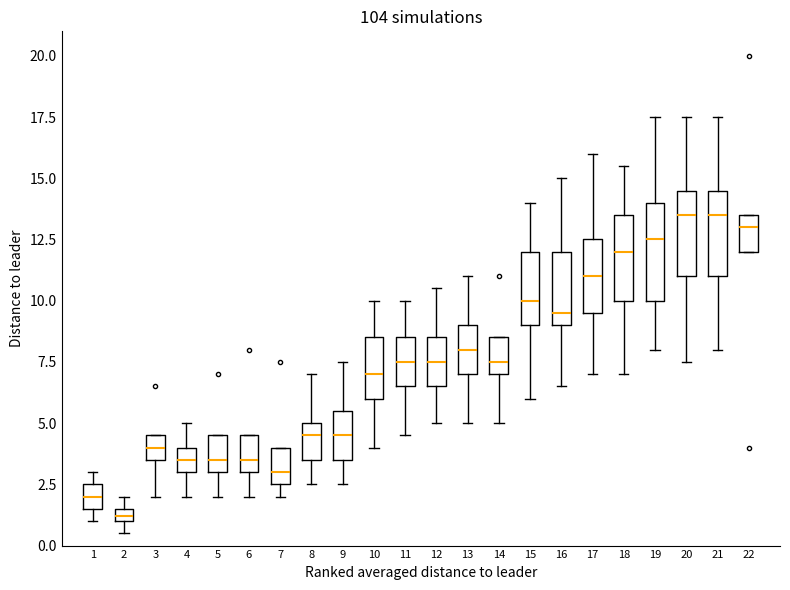

Which box is the tallest, from its lower edge to its upper edge?

19